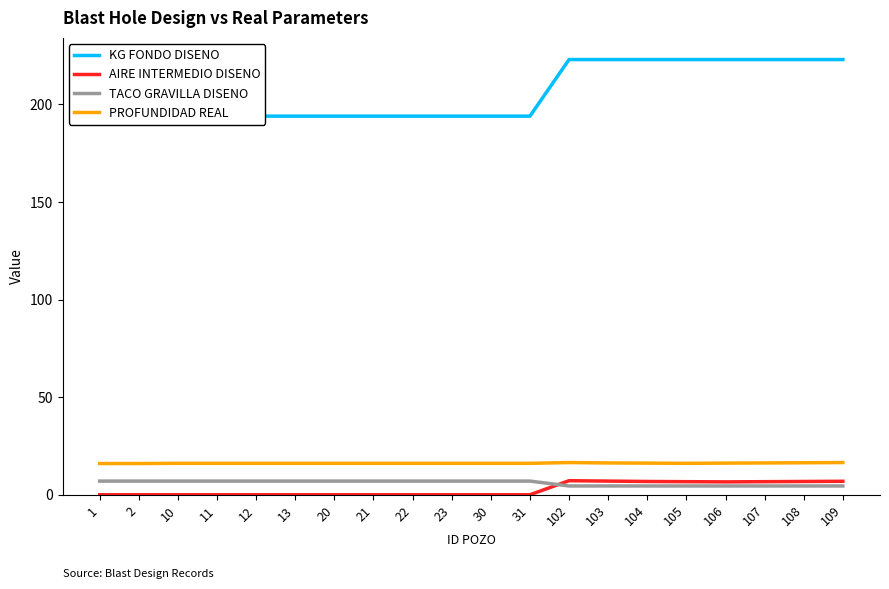

What is the difference between the maximum and minimum values in the KG FONDO DISENO series?

30.0